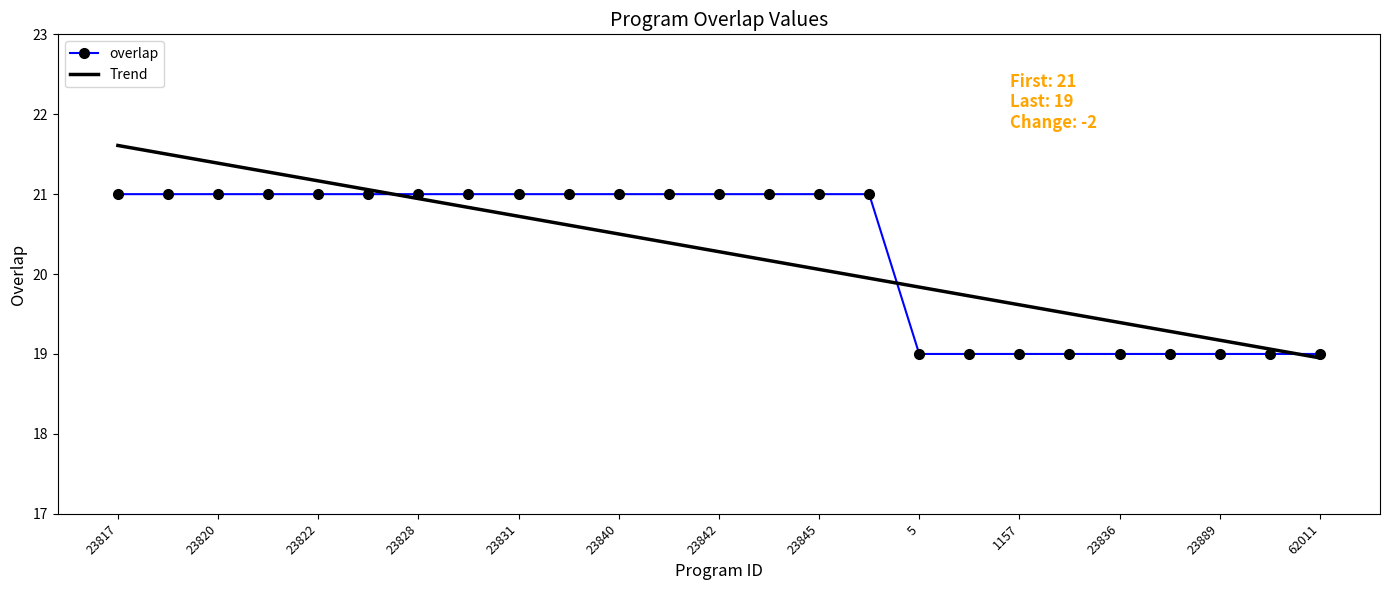

How many categories are shown in the chart?

25